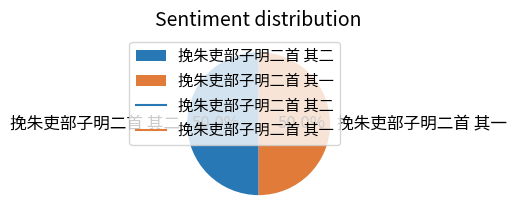

What is the total percentage of 挽朱吏部子明二首 其一 and 挽朱吏部子明二首 其二?

100.0%